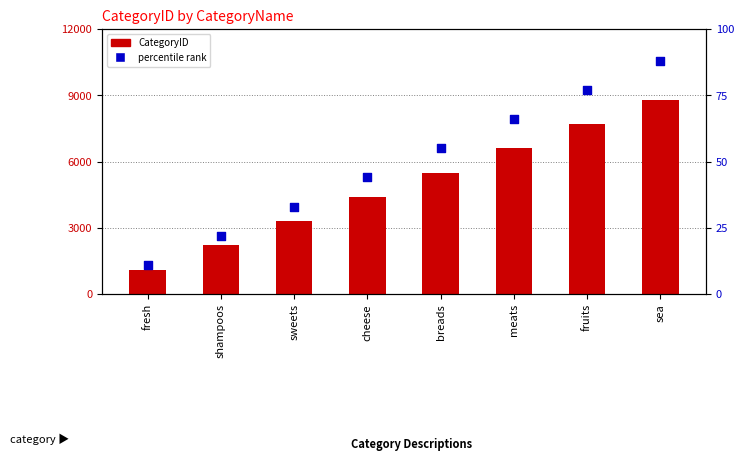

Which series has the largest total across all categories?

CategoryID